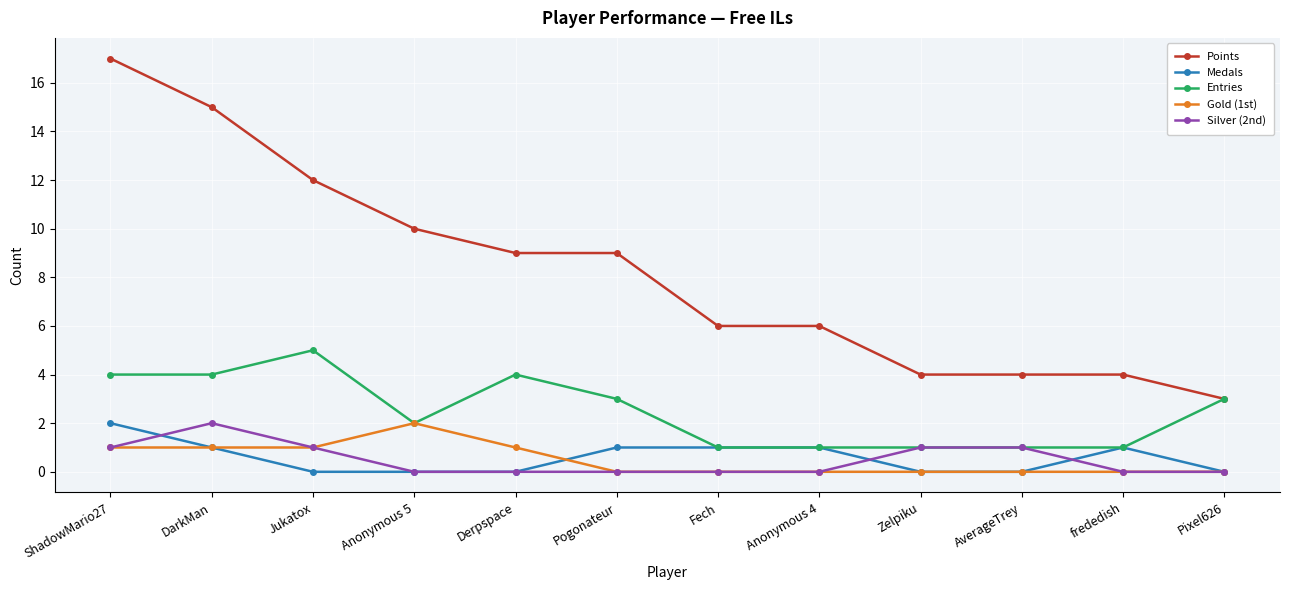

Which label corresponds to the largest value in the chart?

ShadowMario27